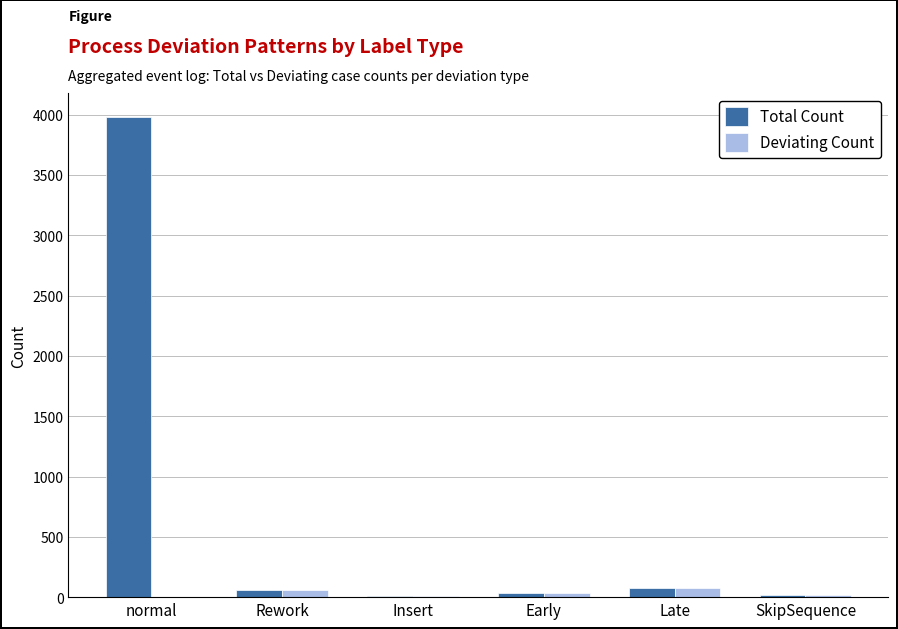

Does the chart contain stacked bars?

No